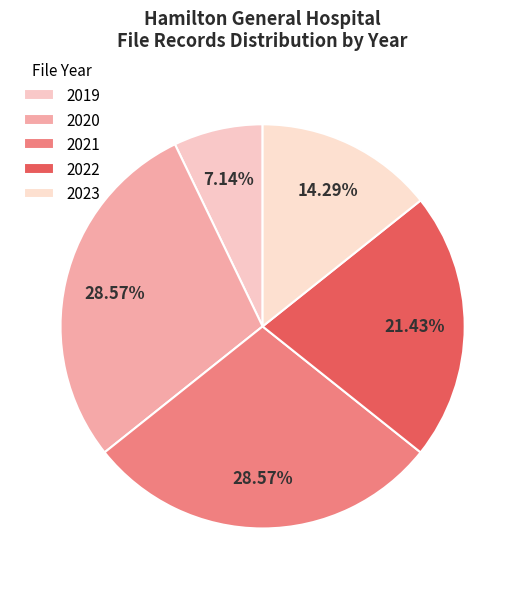

Is it true that 2019 is 1% of the pie?

False